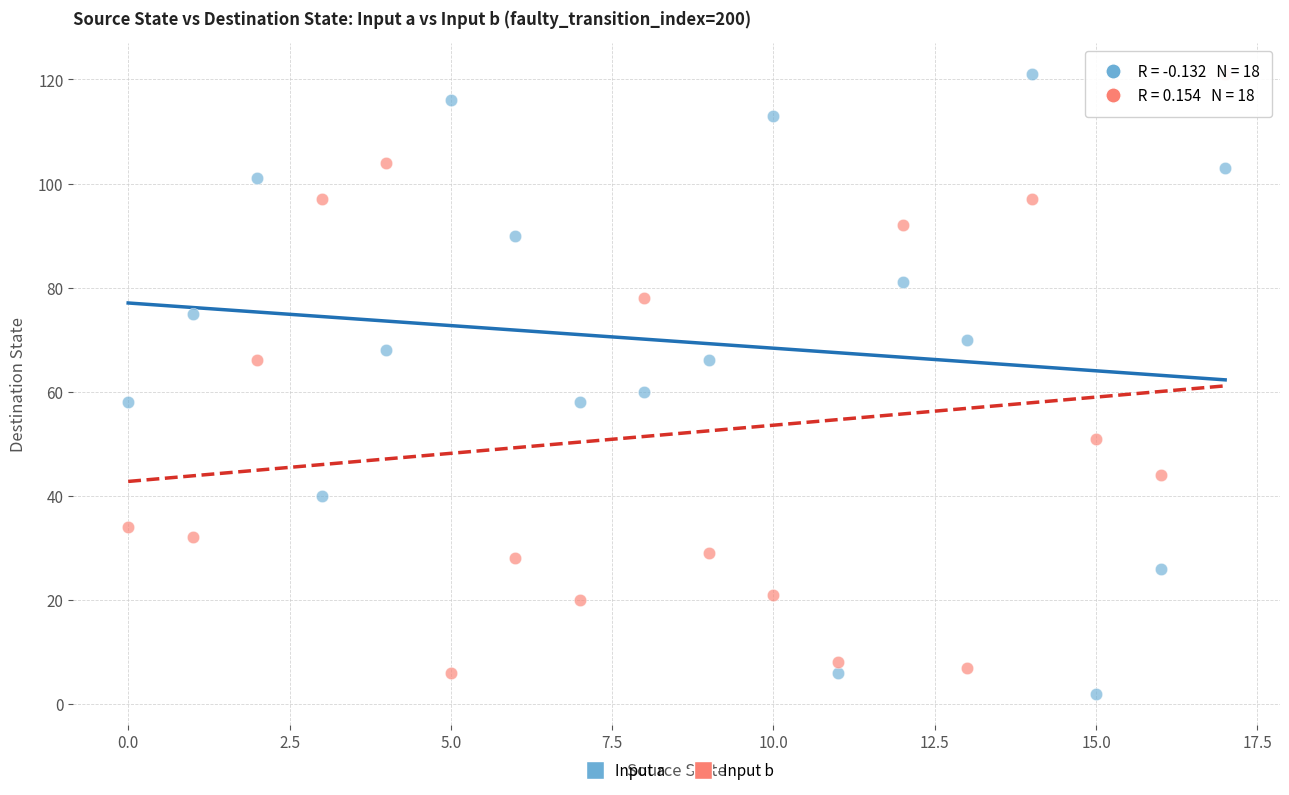

What are all the series names shown in the legend?

Input a, Input b